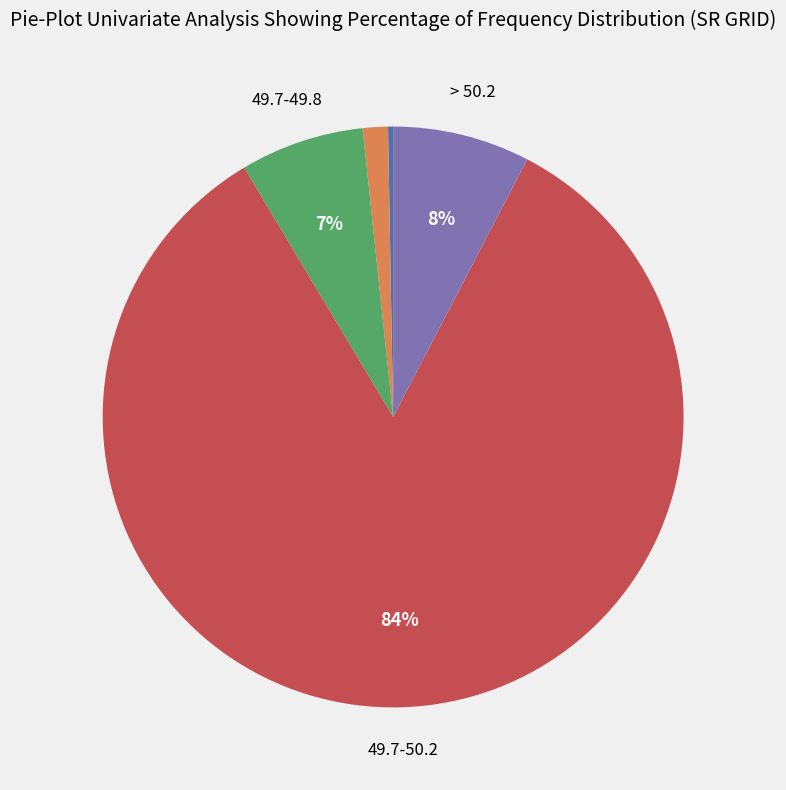

Does any single category account for the majority?

Yes